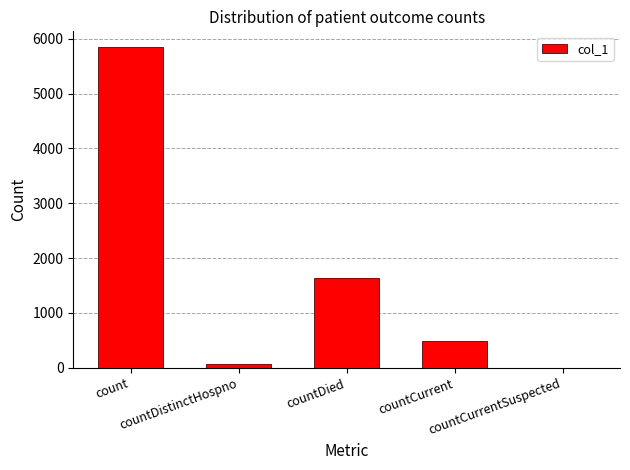

What is the maximum value shown in the chart?

5841